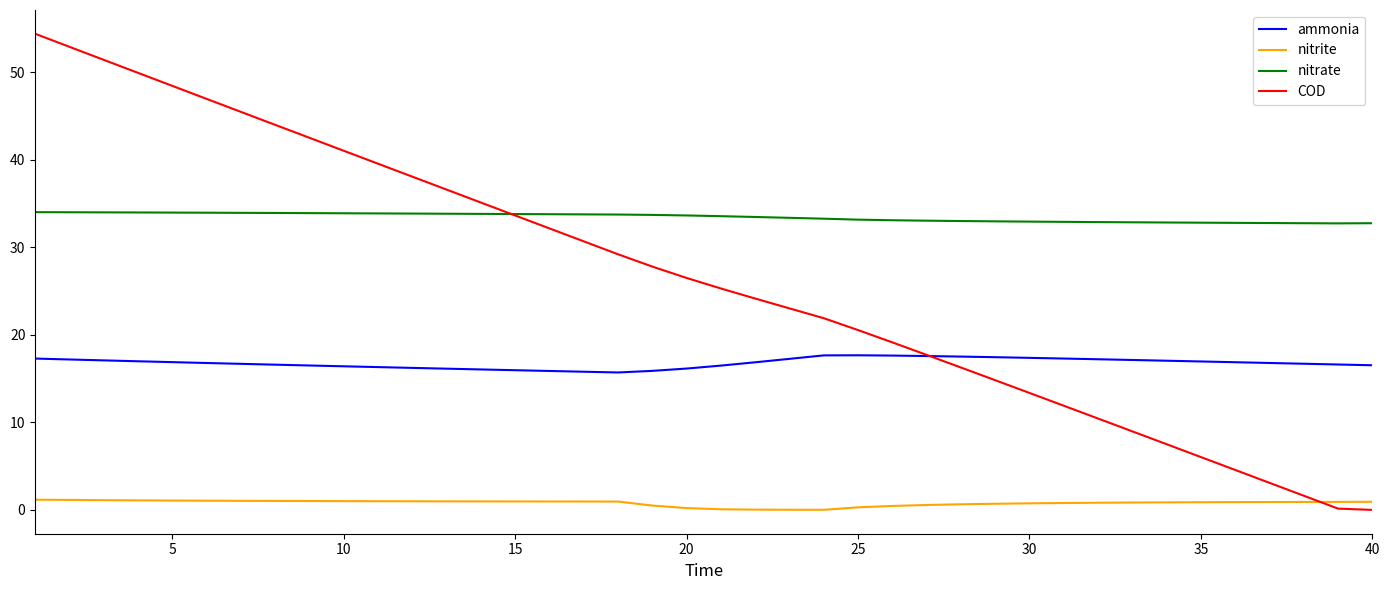

Which series has the largest range (max minus min)?

COD